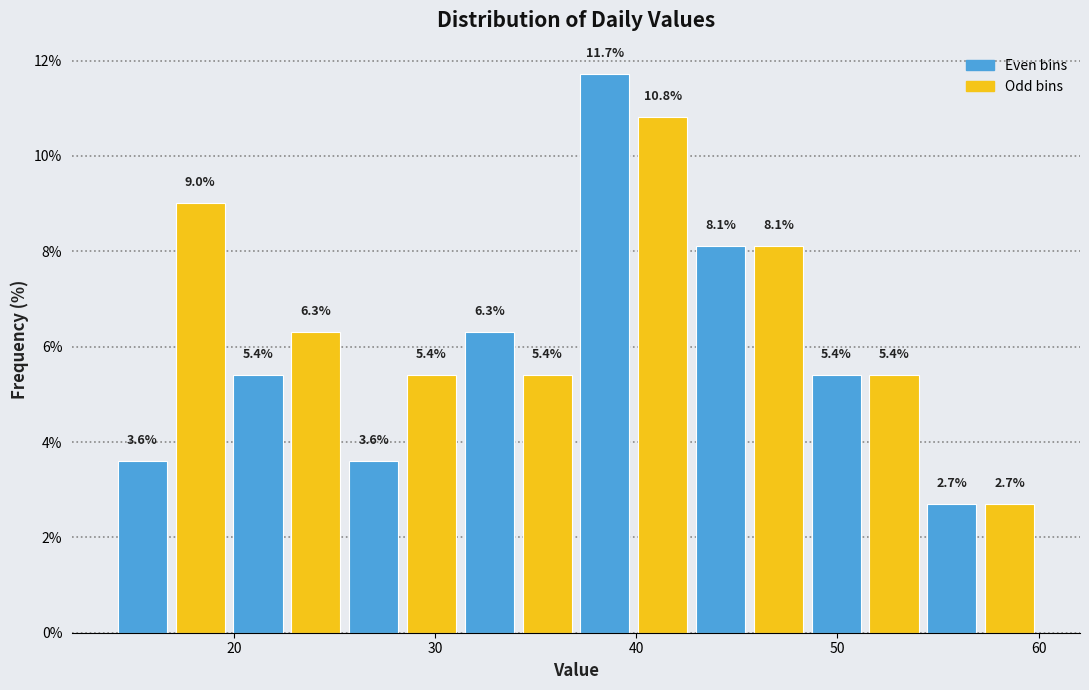

Around what value on the x-axis is the tallest bar? Give the approximate position of its centre, as read against the axis.

38